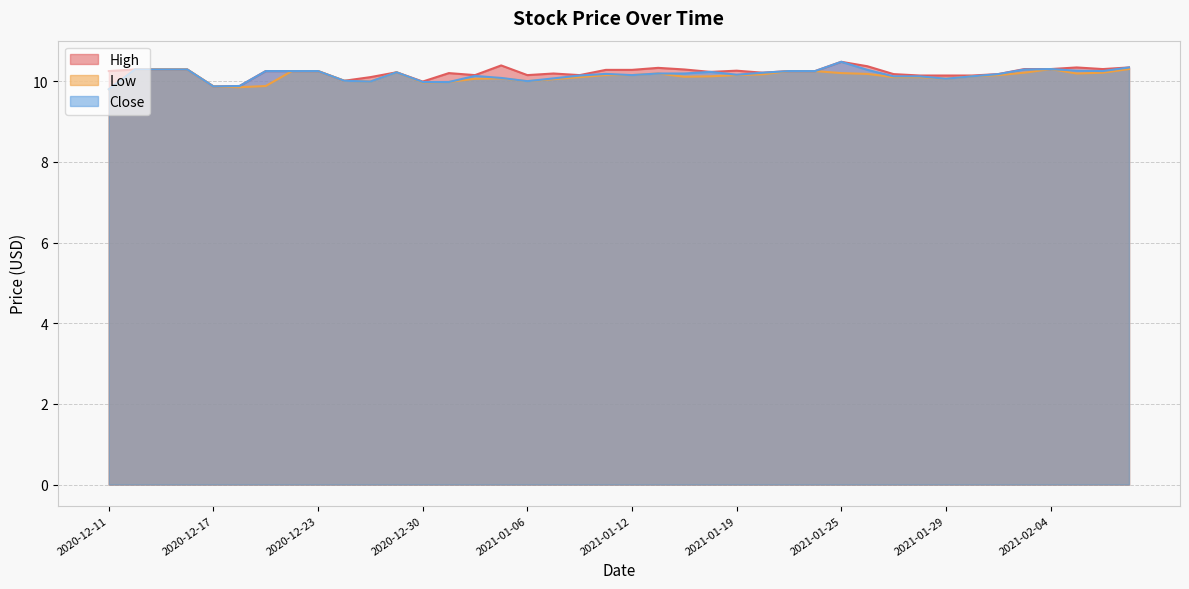

True or false: High has more than 1 interior local peaks.

True